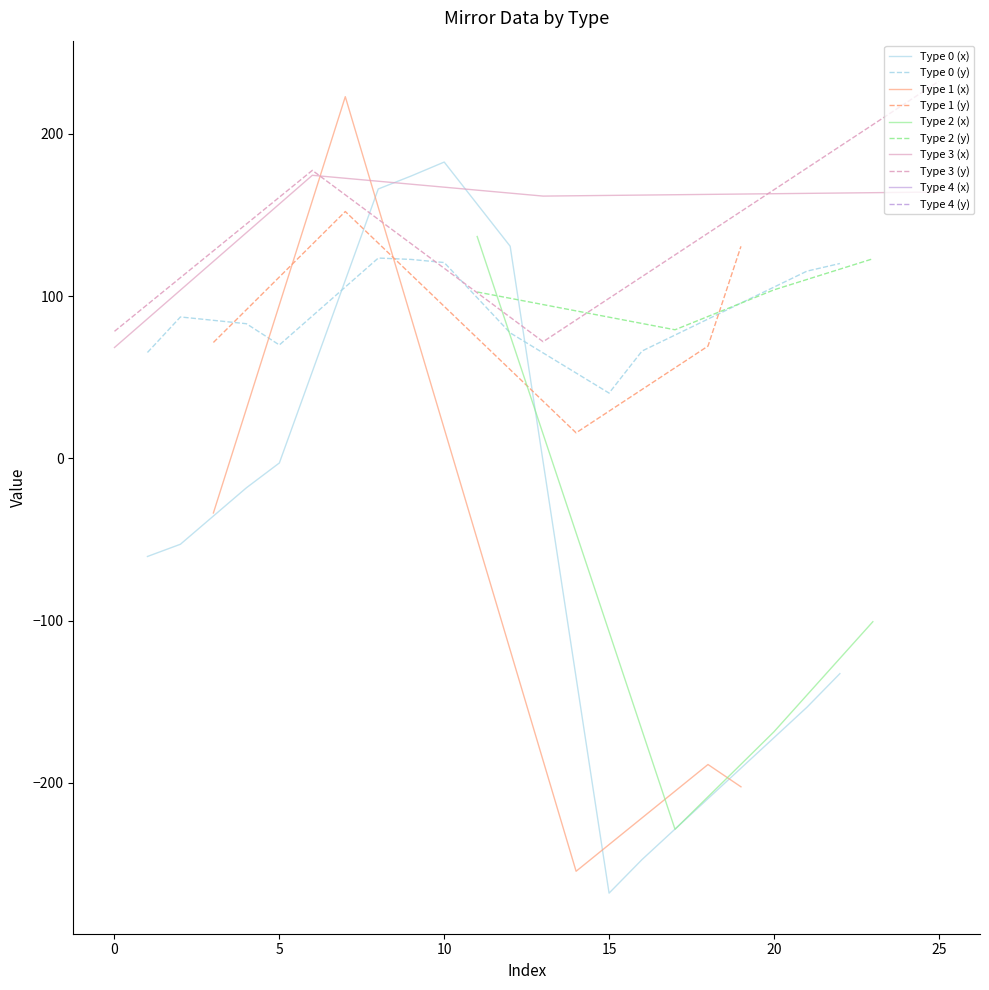

The value of Type 0 (y) at 5 is 69.9. True or false?

True